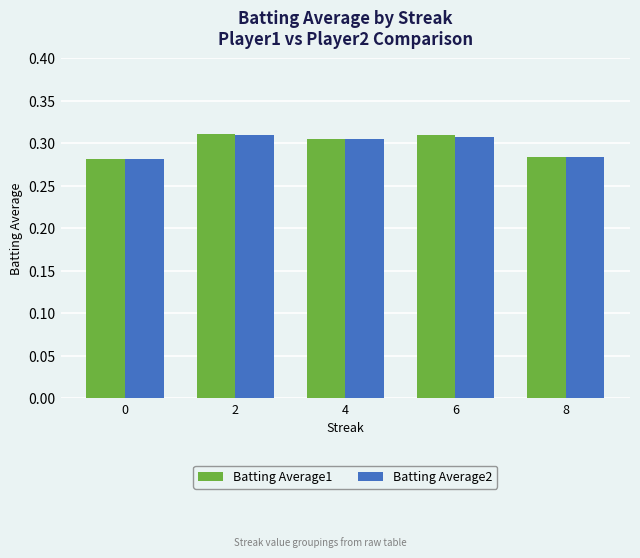

What are all the series names shown in the legend?

Batting Average1, Batting Average2